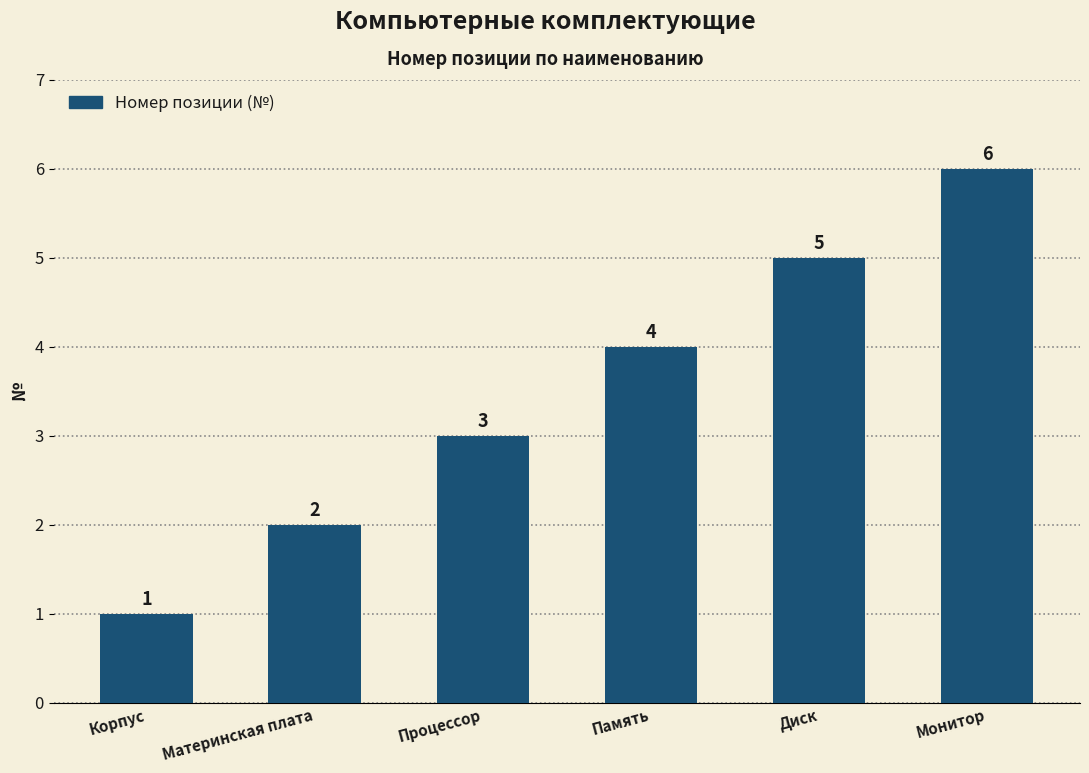

How many data points does each series have?

6